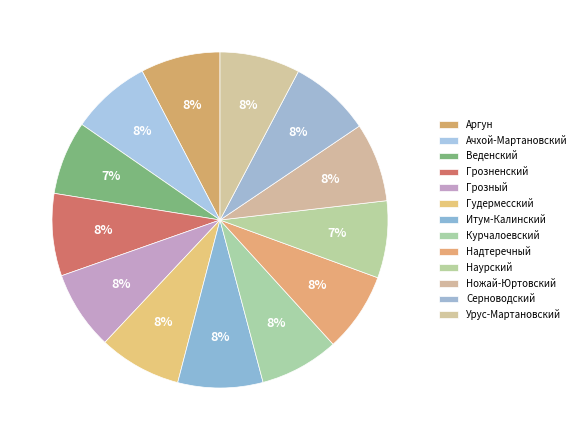

Does any single category account for the majority?

No